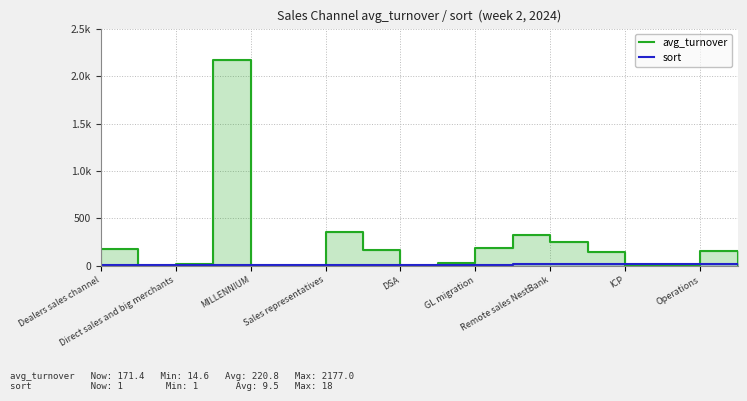

After their last crossing, which series has the higher values: avg_turnover or sort?

sort